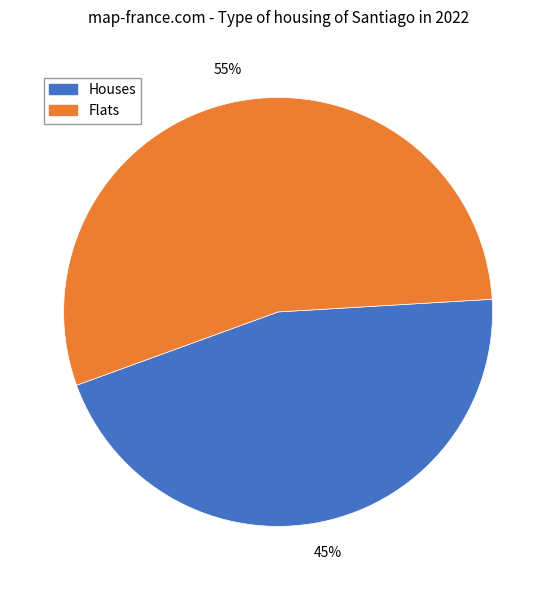

How many slices are in this pie chart?

2